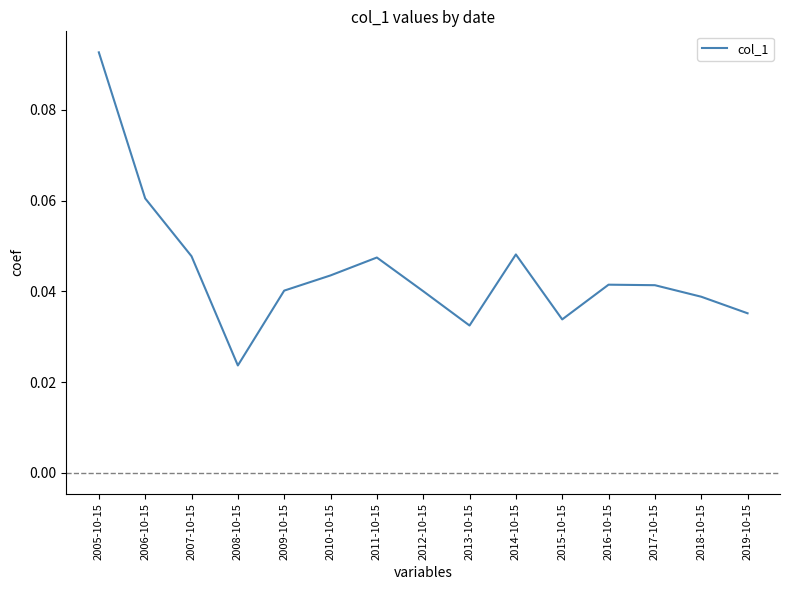

At which label is the value closest to 0?

2008-10-15